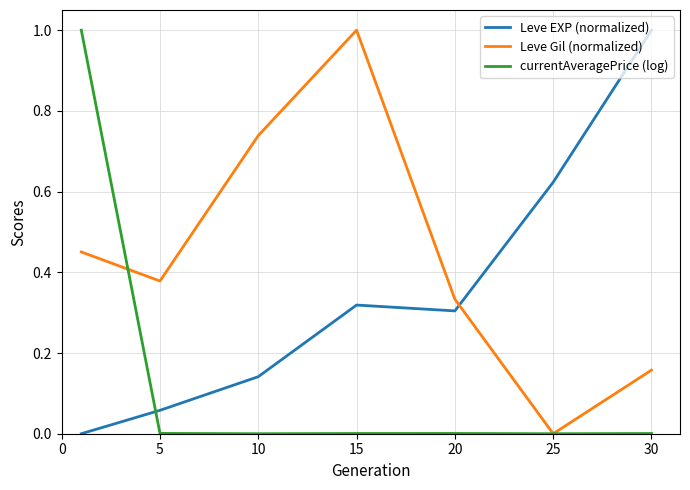

True or false: Leve Gil (normalized) and Leve EXP (normalized) cross at least once.

True